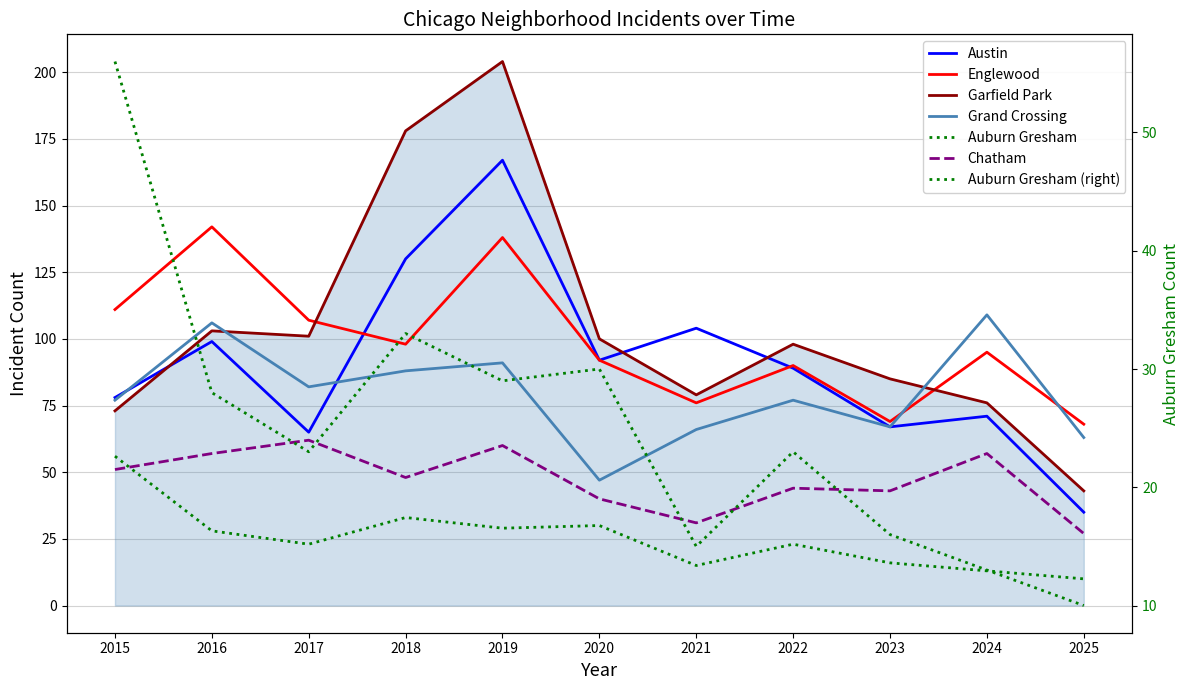

Between 2017 and 2016, which is larger?

2016